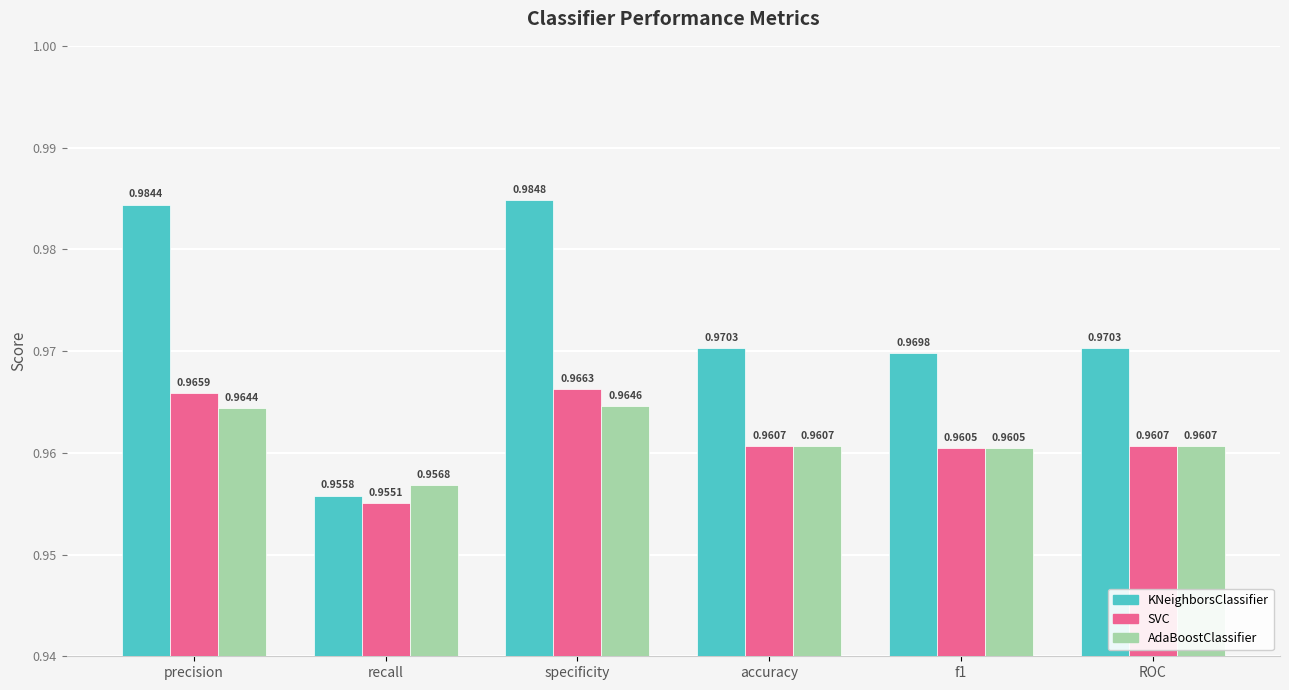

Which series has the widest spread of values?

KNeighborsClassifier